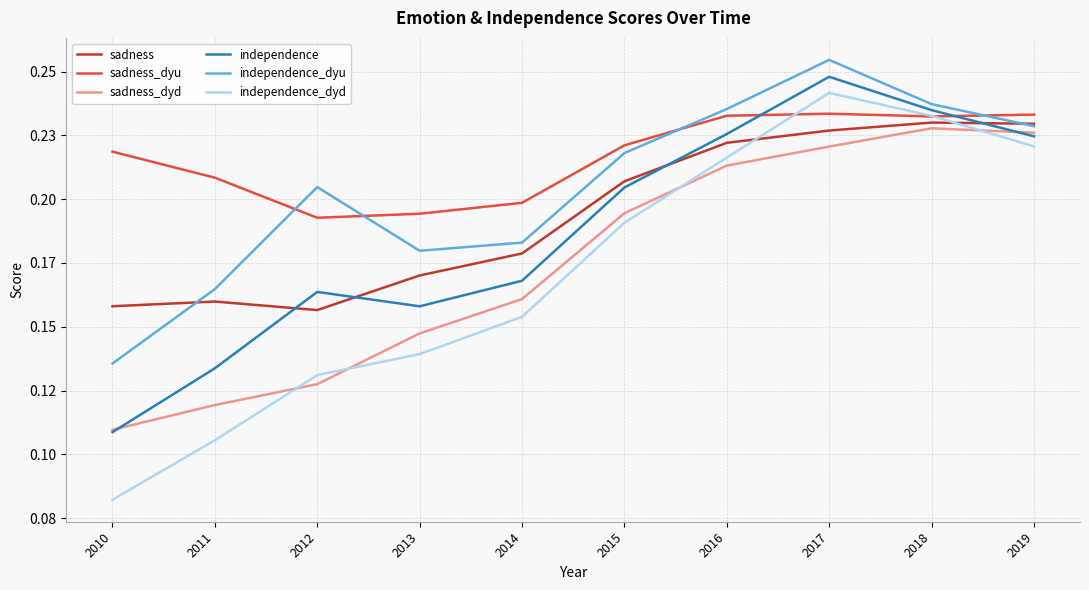

Is this an area chart (filled region under the line)?

No